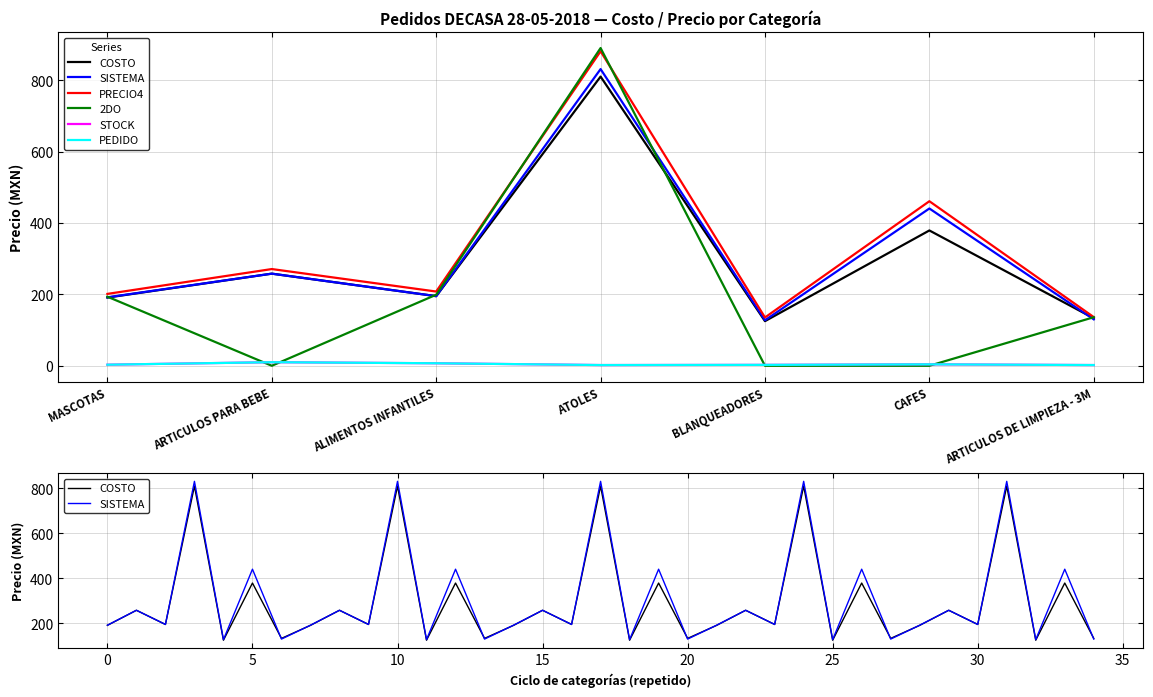

Rank the series at MASCOTAS from lowest to highest value.

STOCK, PEDIDO, COSTO, SISTEMA, 2DO, PRECIO4